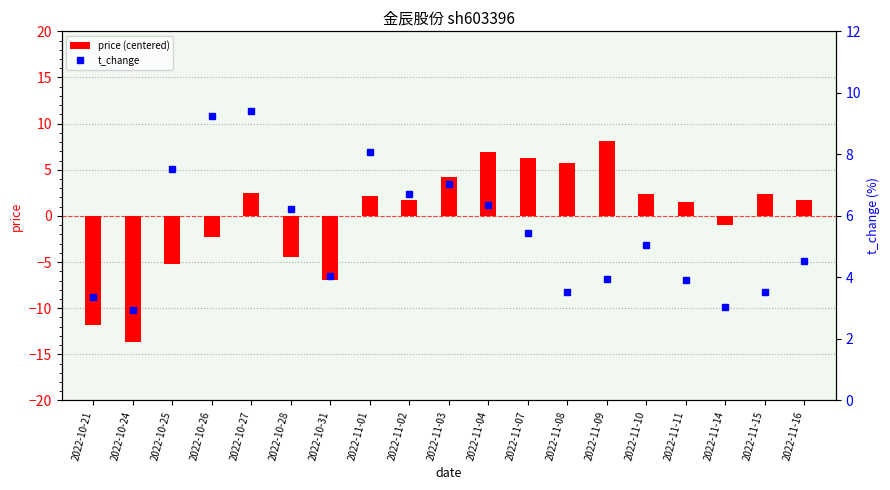

What are all the series names shown in the legend?

price (centered), t_change